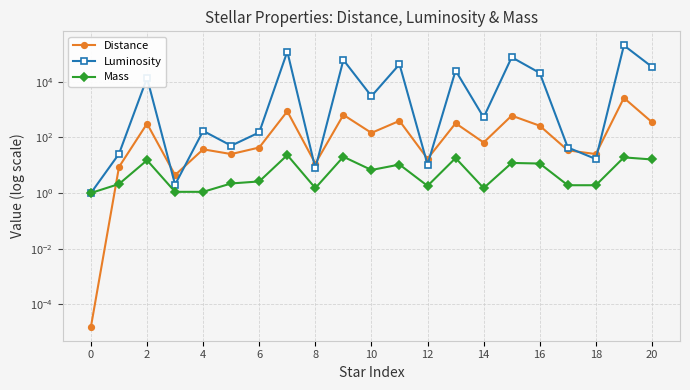

Is this an area chart (filled region under the line)?

No